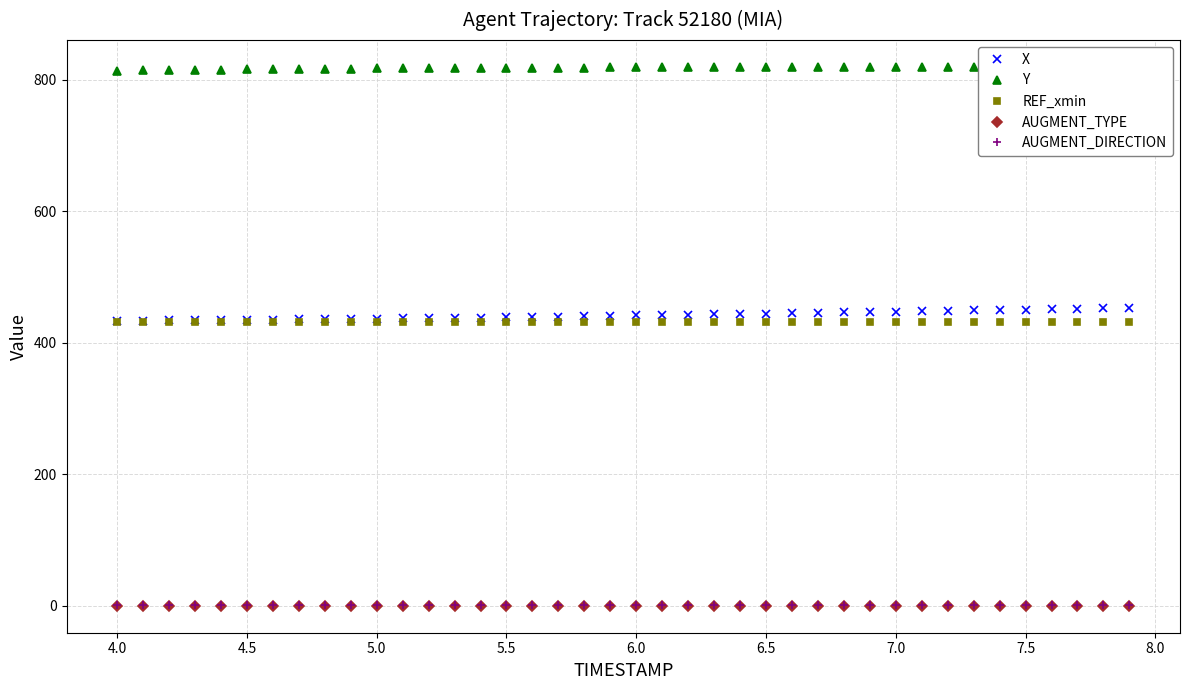

True or false: X has more than 0 interior local peaks.

False